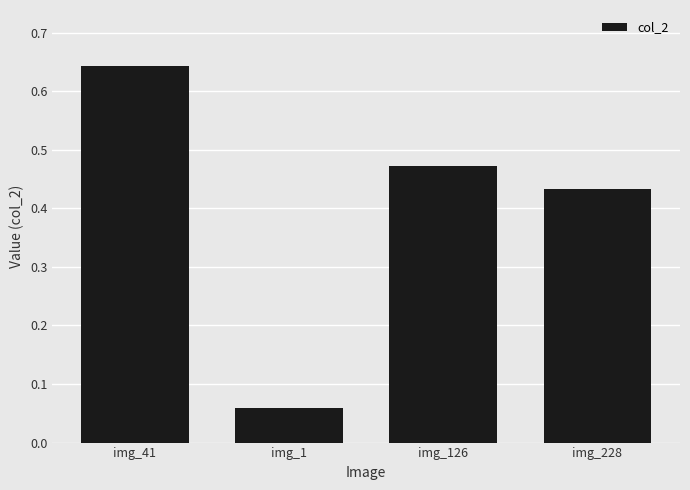

The chart shows a value of 0.4 at img_41. True or false?

False